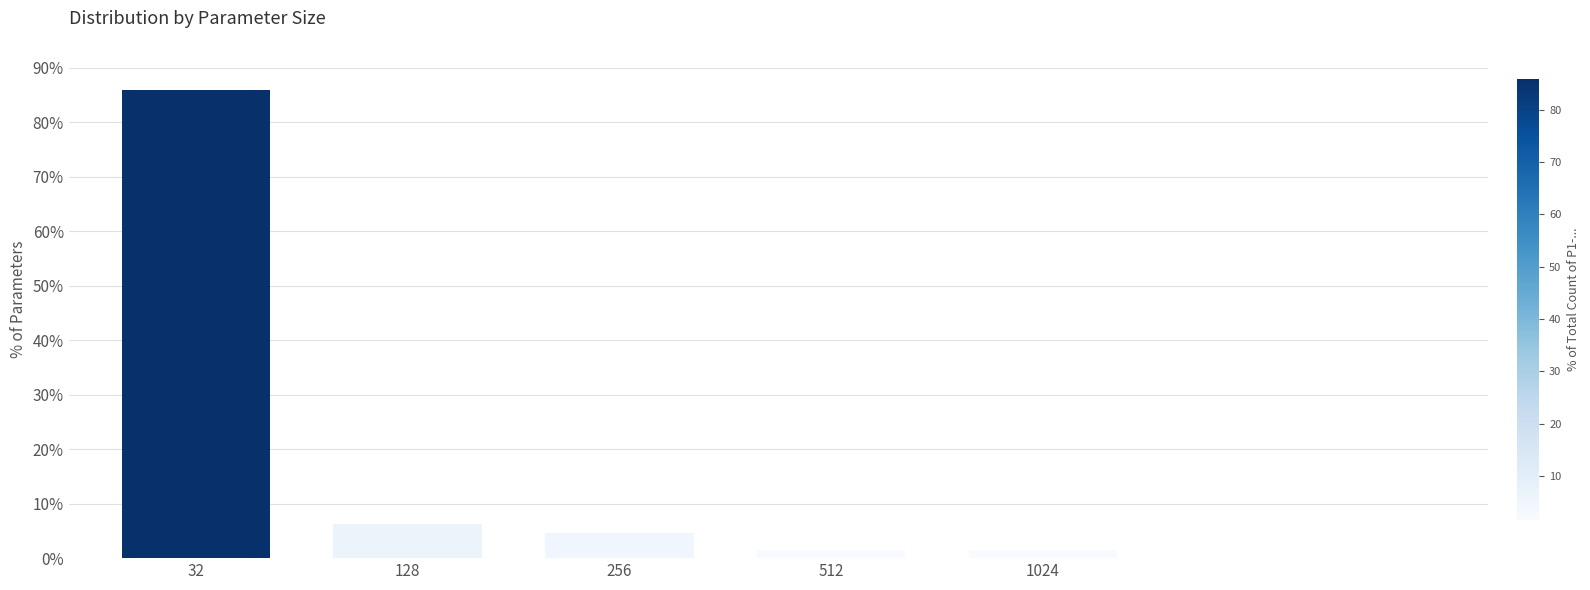

What is the approximate value at 256?

4.7